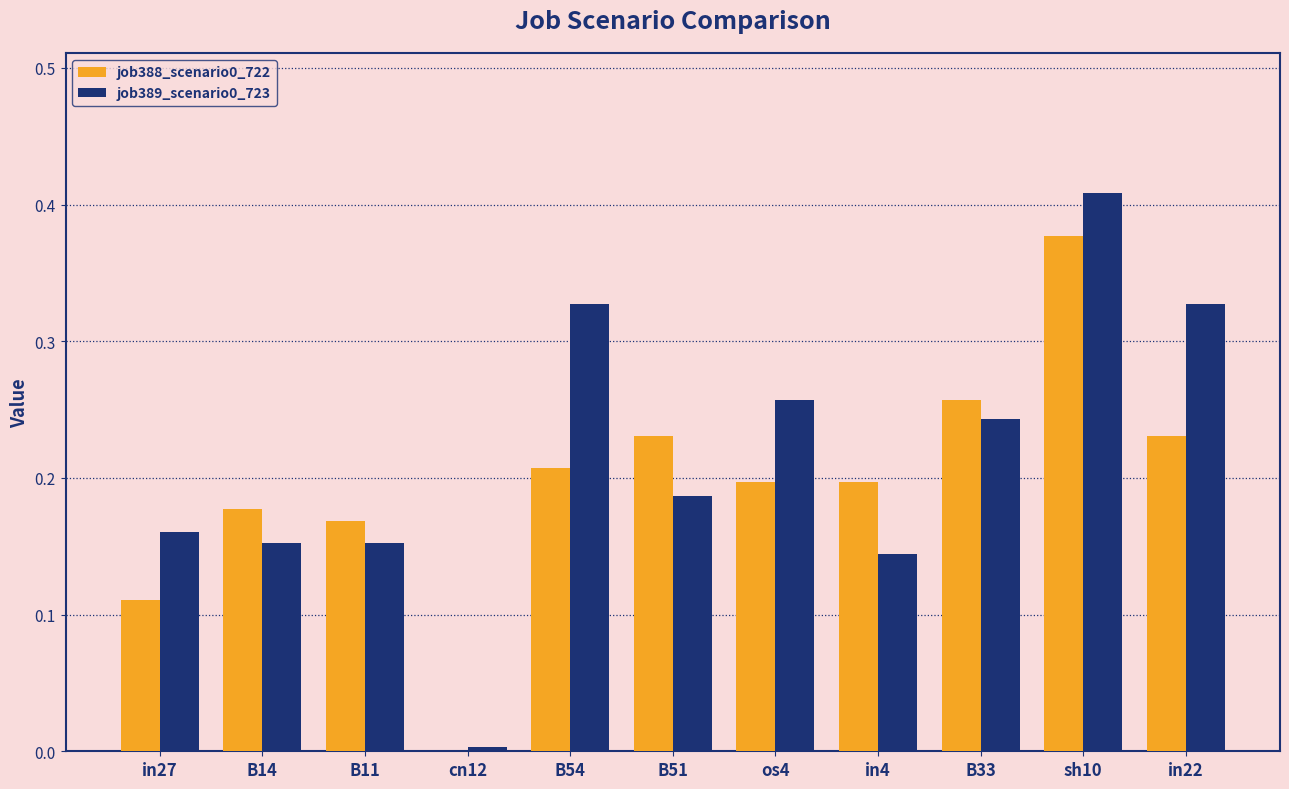

What is the sum of the job388_scenario0_722 values at B33 and B54?

0.5